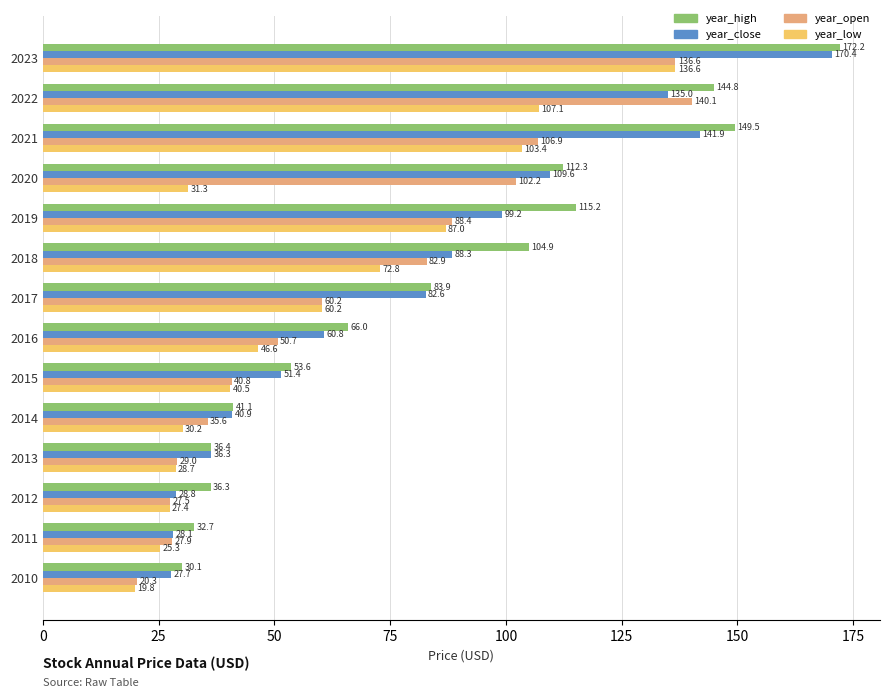

Between 2019 and 2014, which series saw the biggest shift?

year_high